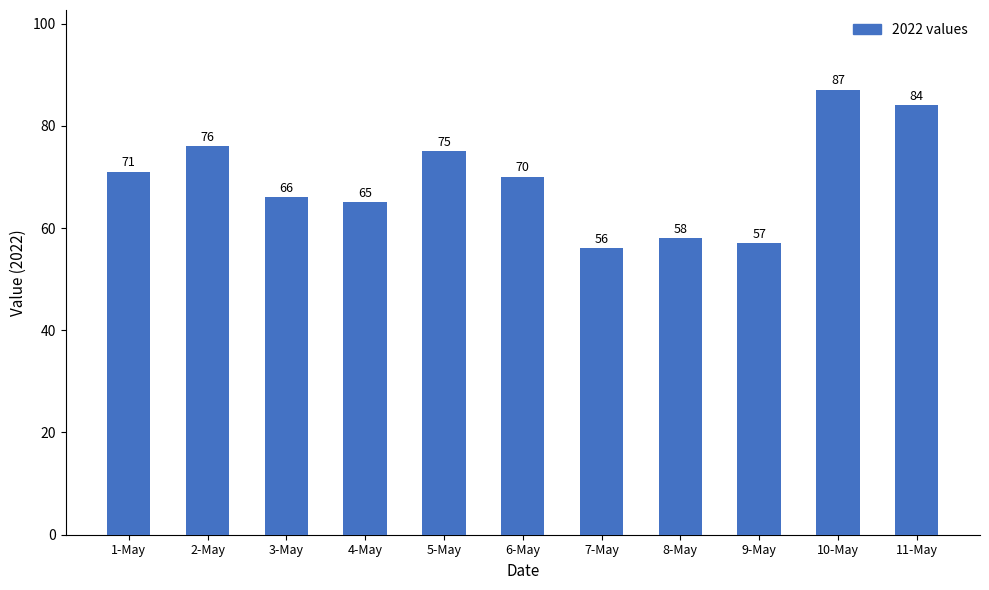

What is the label of the 4th bar from the left?

4-May